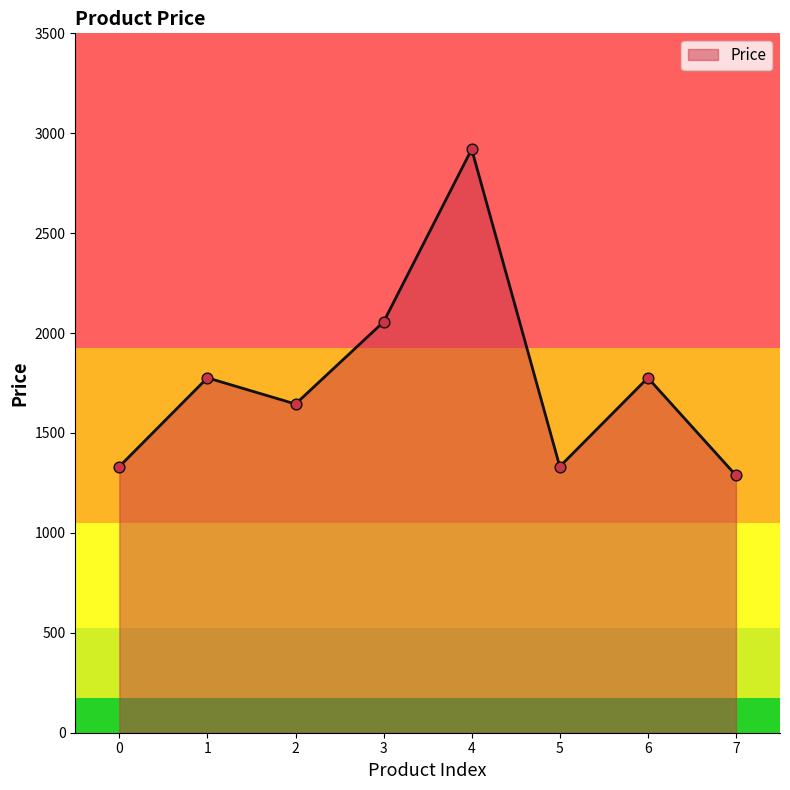

What is the change in value from 1 to 5?

-444